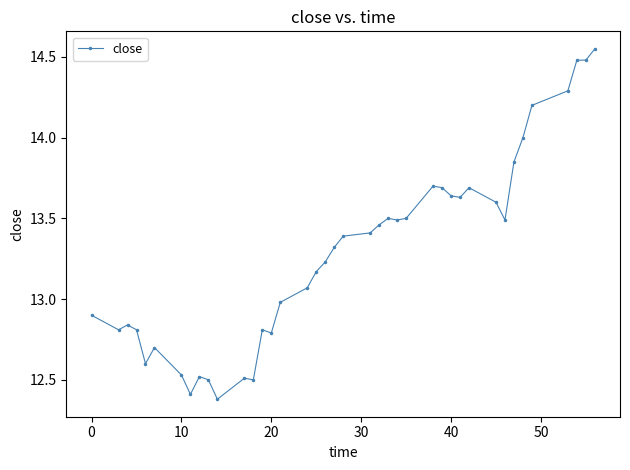

True or false: there are more than 1 points higher than both neighbors.

True